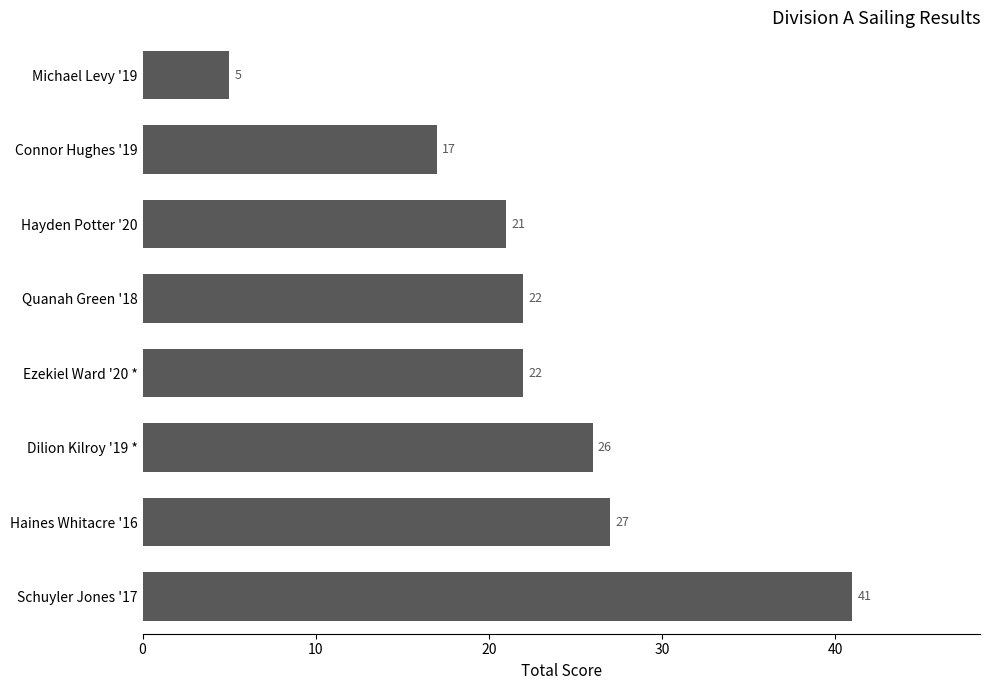

True or false: the data shows 27 at Haines Whitacre '16.

True